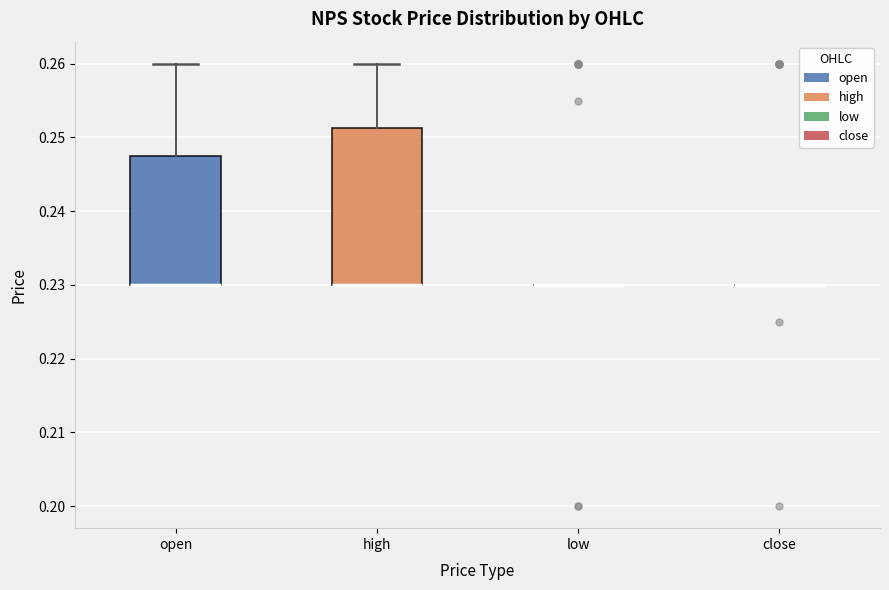

Reading left to right, transcribe this box plot: for each box, give where its median line is, the range the box spans, and where its two whiskers end, as read against the y-axis. The values are not printed on the chart, so give them approximately, as read against the axis.

open: median 0.230 (drawn on the box's lower edge), box 0.230 to 0.248, whiskers 0.230 to 0.260
high: median 0.230 (drawn on the box's lower edge), box 0.230 to 0.251, whiskers 0.230 to 0.260
low: box collapsed to a line at 0.230, whiskers 0.230 to 0.230
close: box collapsed to a line at 0.230, whiskers 0.230 to 0.230